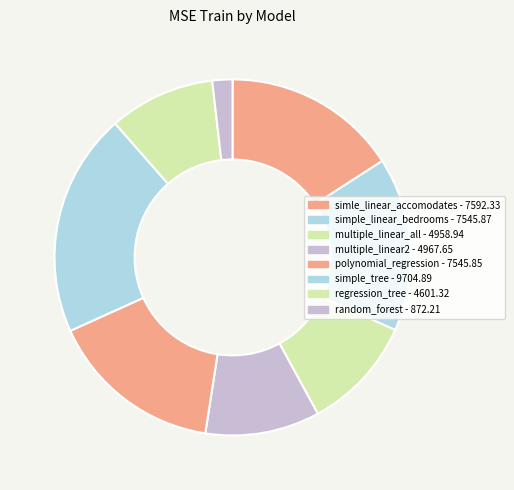

Which category has the biggest portion of the pie?

simple_tree